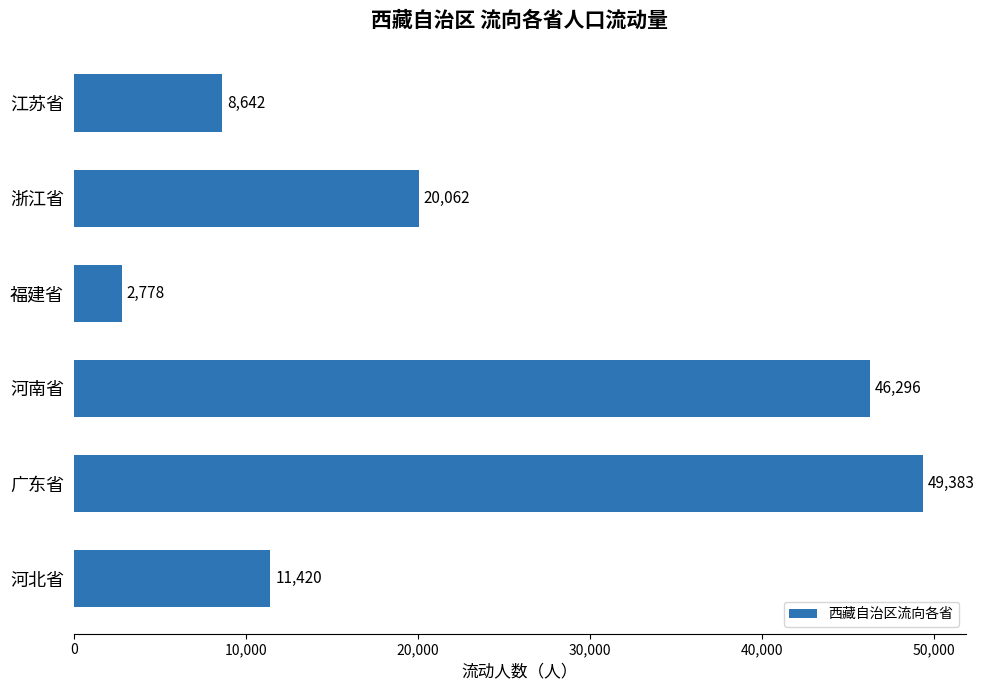

What is the label of the 4th bar from the bottom?

福建省